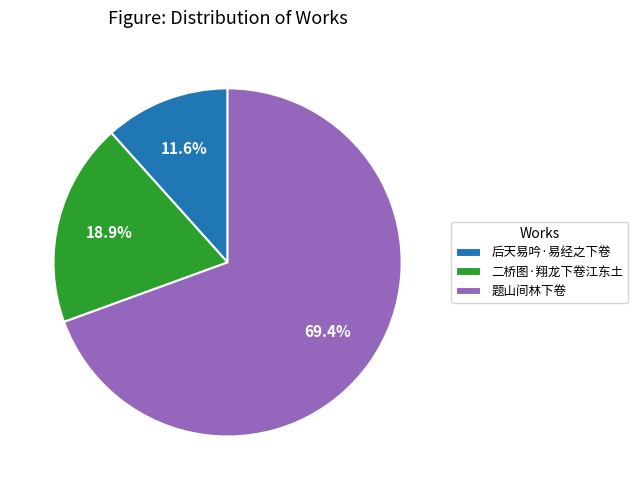

Rank the categories by value from highest to lowest.

题山间林下卷, 二桥图·翔龙下卷江东土, 后天易吟·易经之下卷